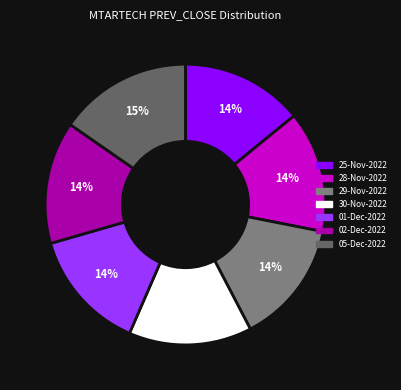

To the nearest percent, what portion does 25-Nov-2022 represent?

14%